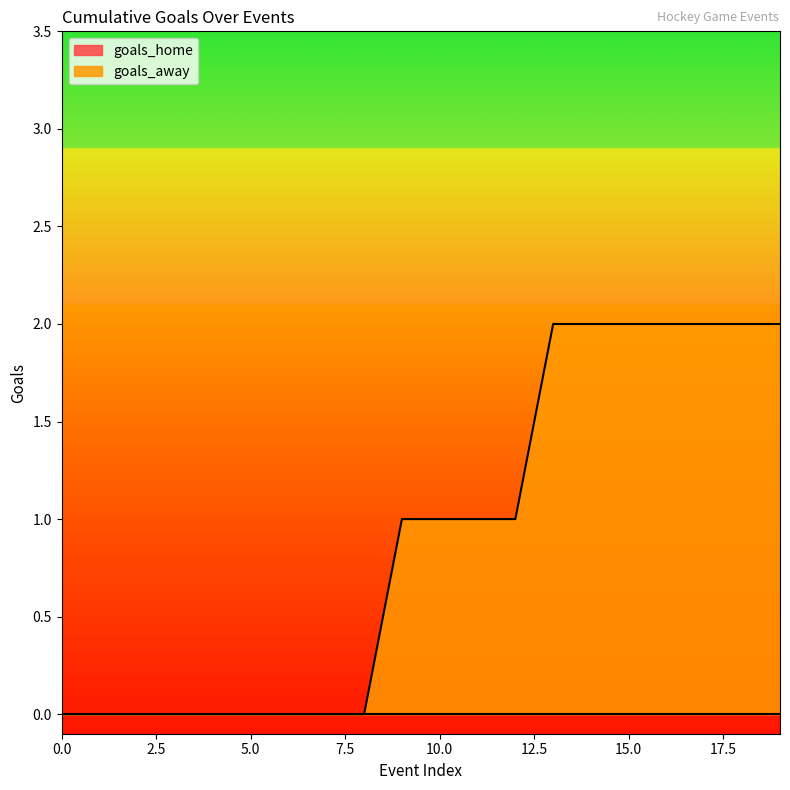

How many positive values are there?

11